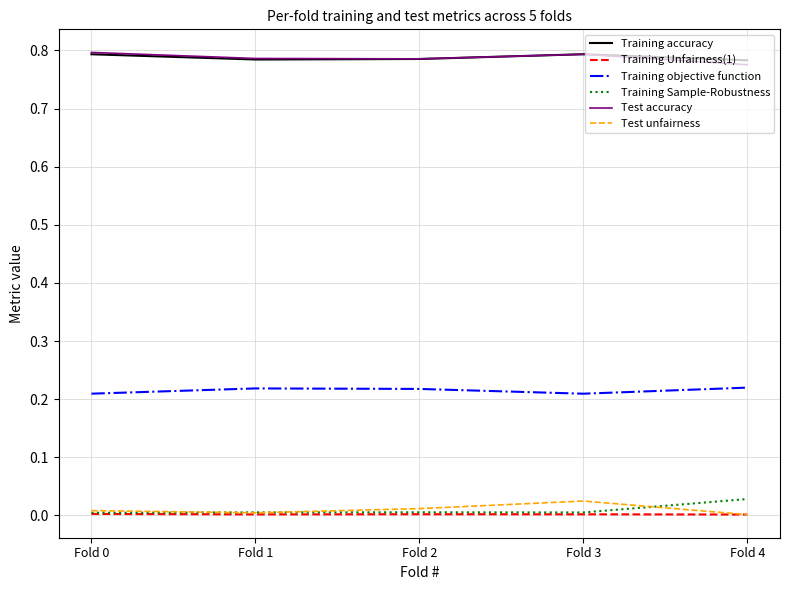

At which label does Test unfairness reach its peak?

Fold 3